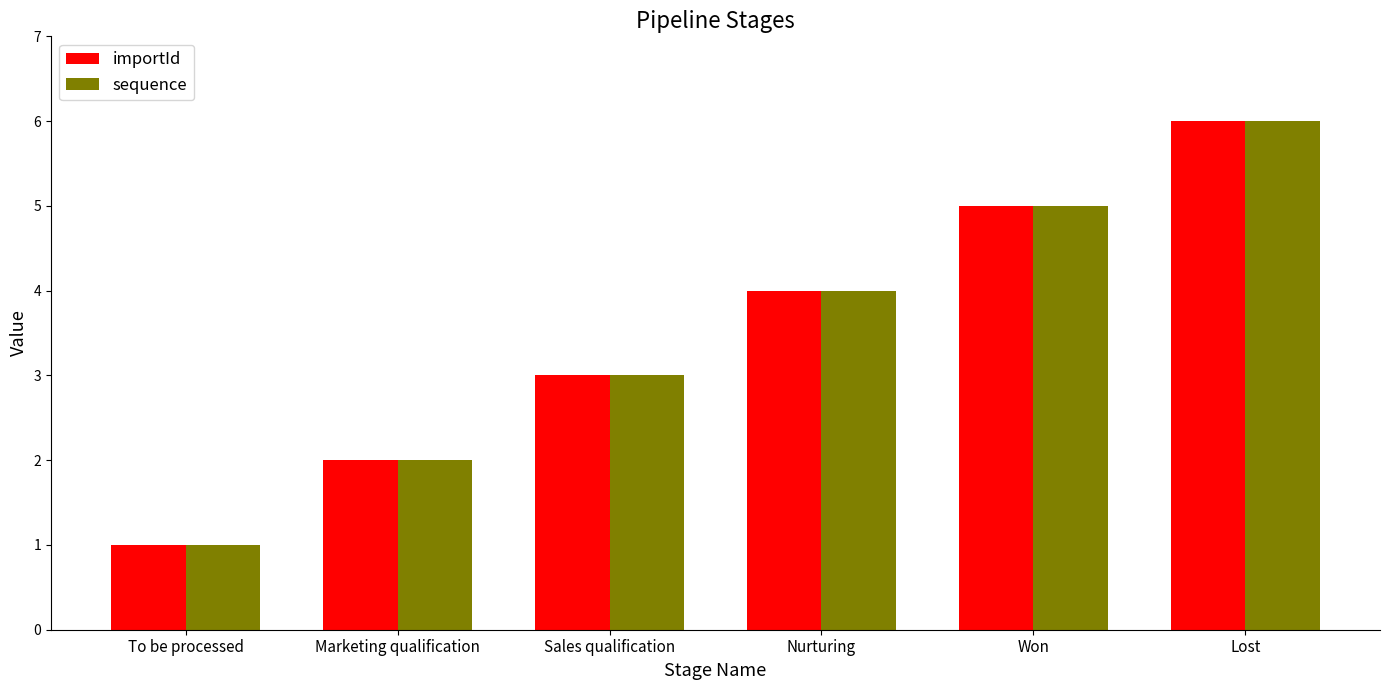

What is the label of the 1st bar from the right?

Lost